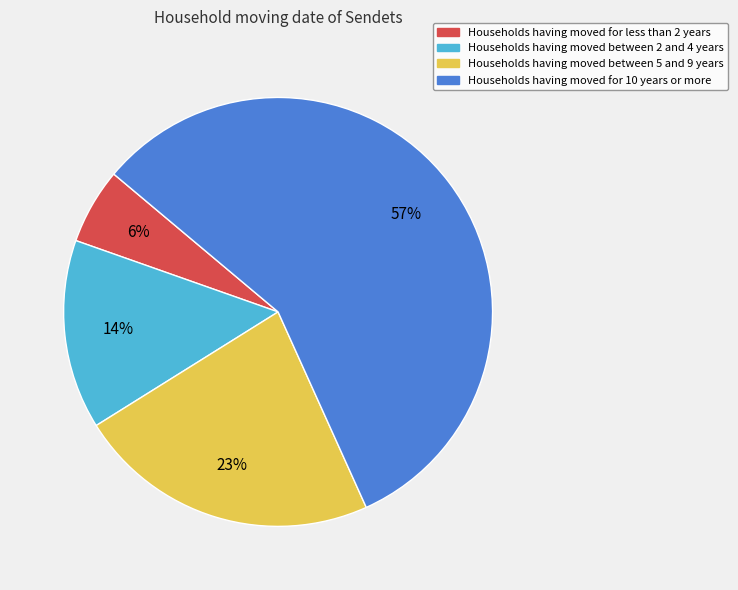

Which has a higher value, Households having moved for 10 years or more or Households having moved for less than 2 years?

Households having moved for 10 years or more